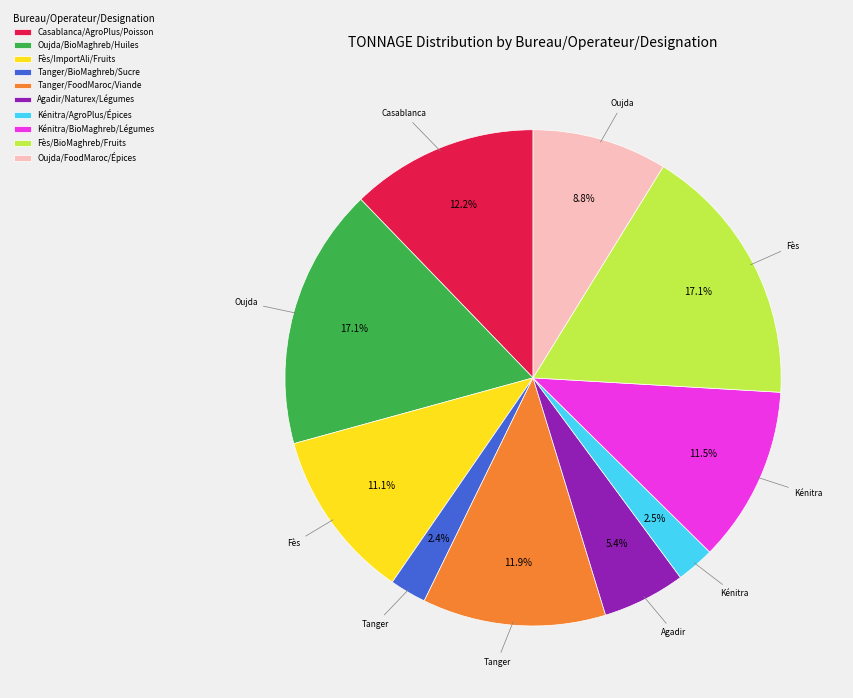

To the nearest percent, what is the average slice percentage?

10%